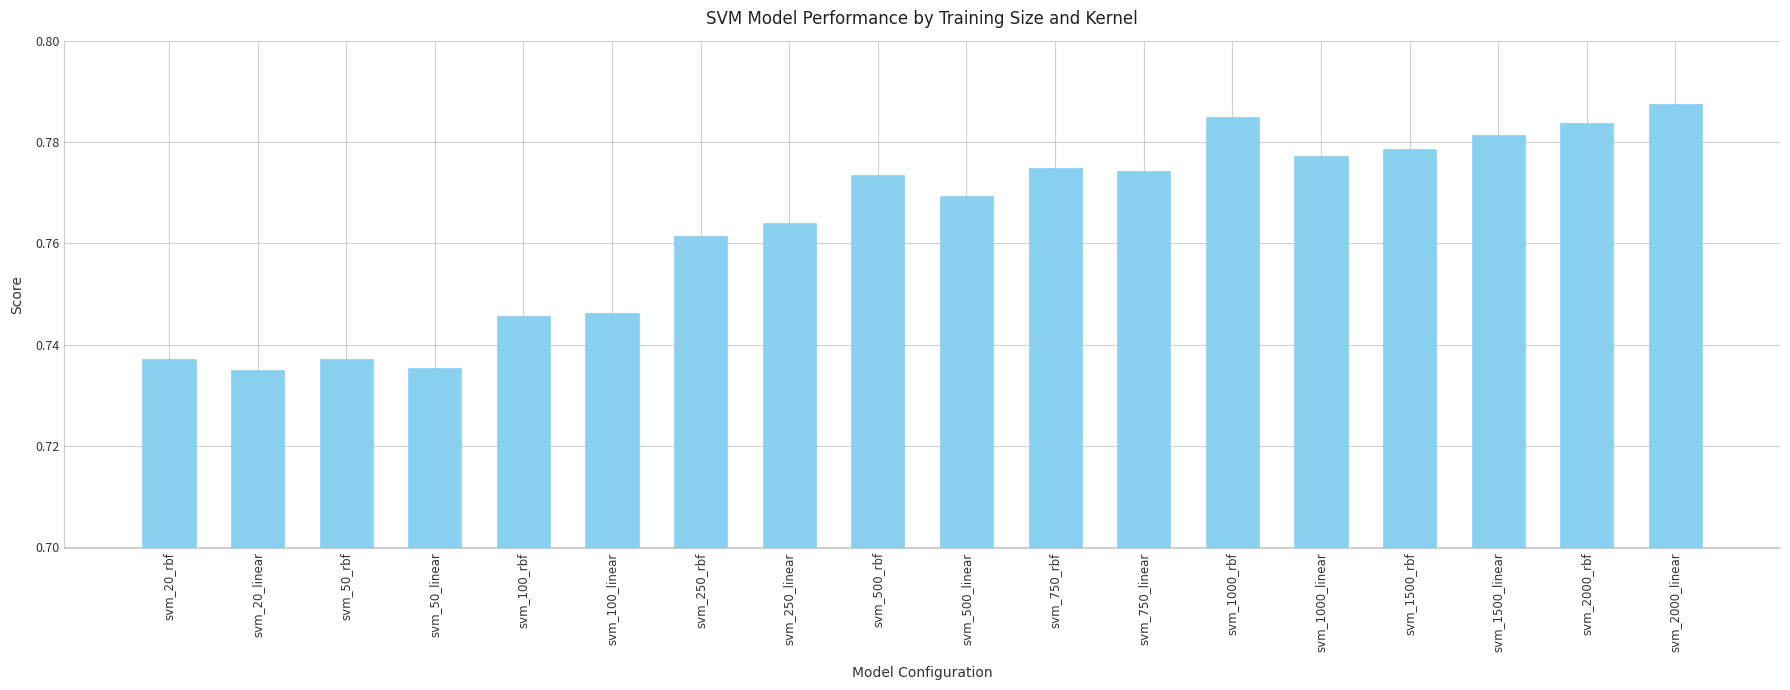

What is the label of the 10th bar from the right?

svm_500_rbf